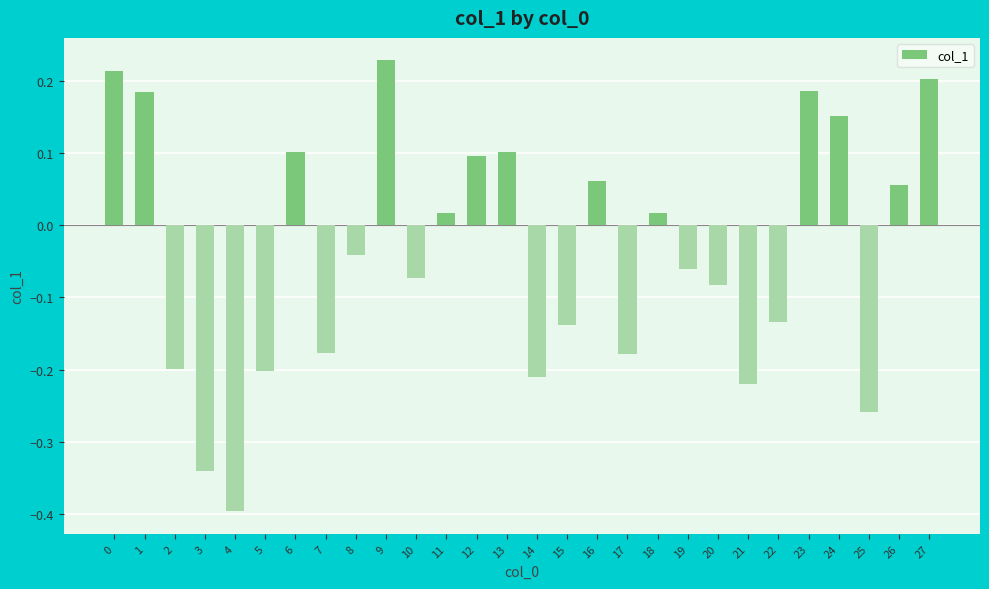

Between 26 and 15, which is larger?

26